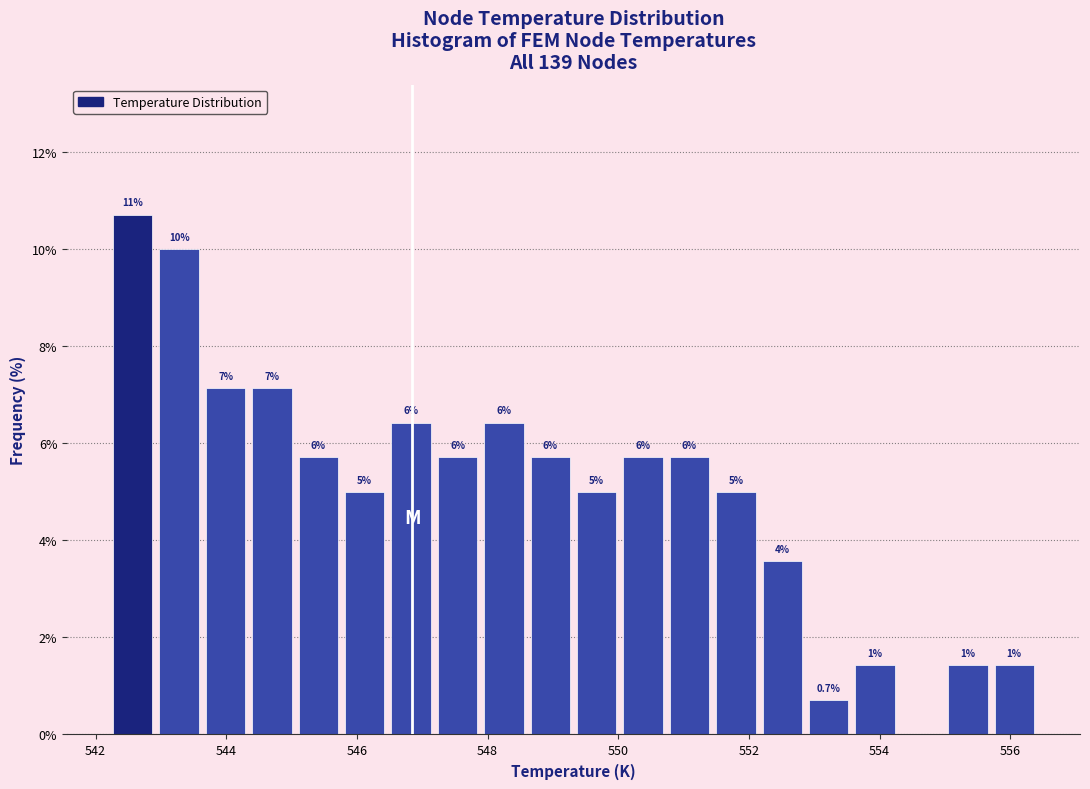

Read against the x-axis, roughly where is the centre of the tallest bar?

542.6